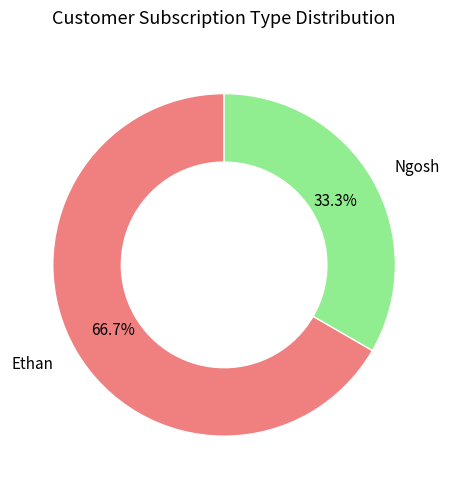

The Ethan slice represents 67% of the pie. True or false?

True